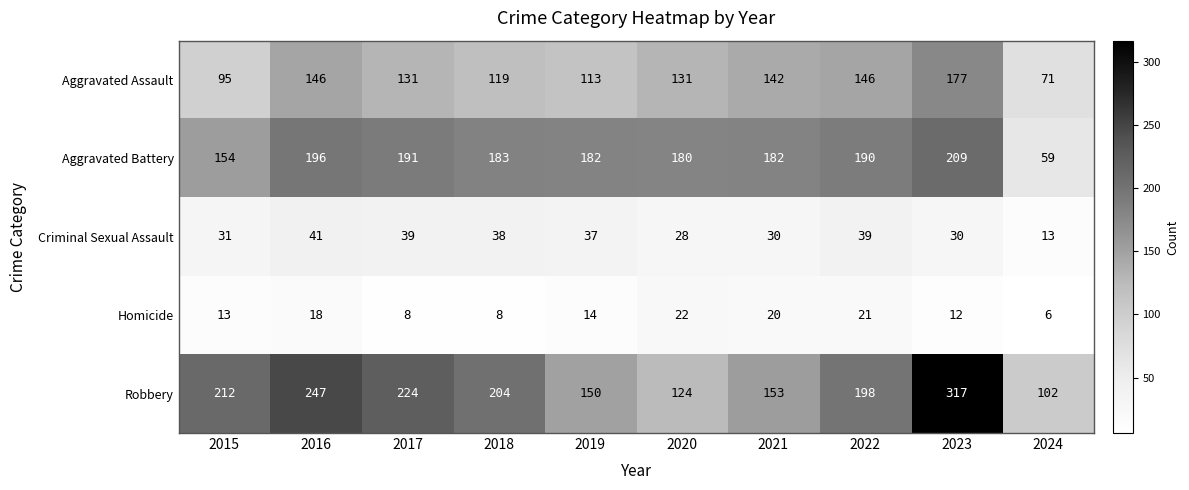

At which category is the sum across all series the highest?

2023